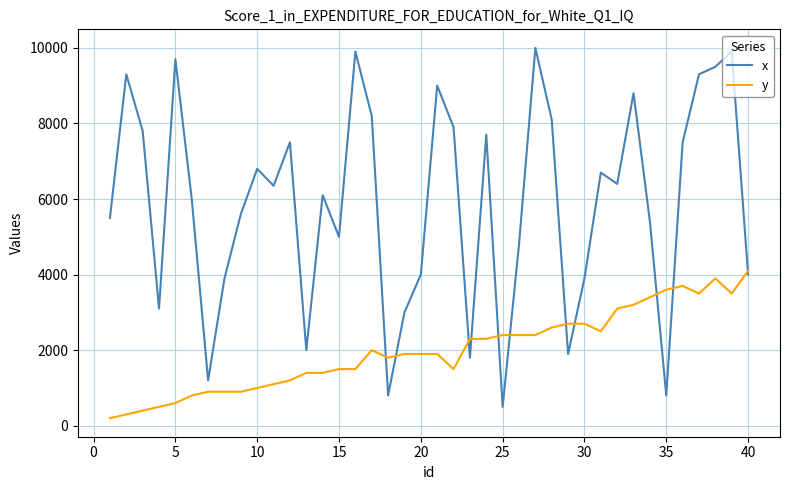

Count the number of categories in the chart.

40